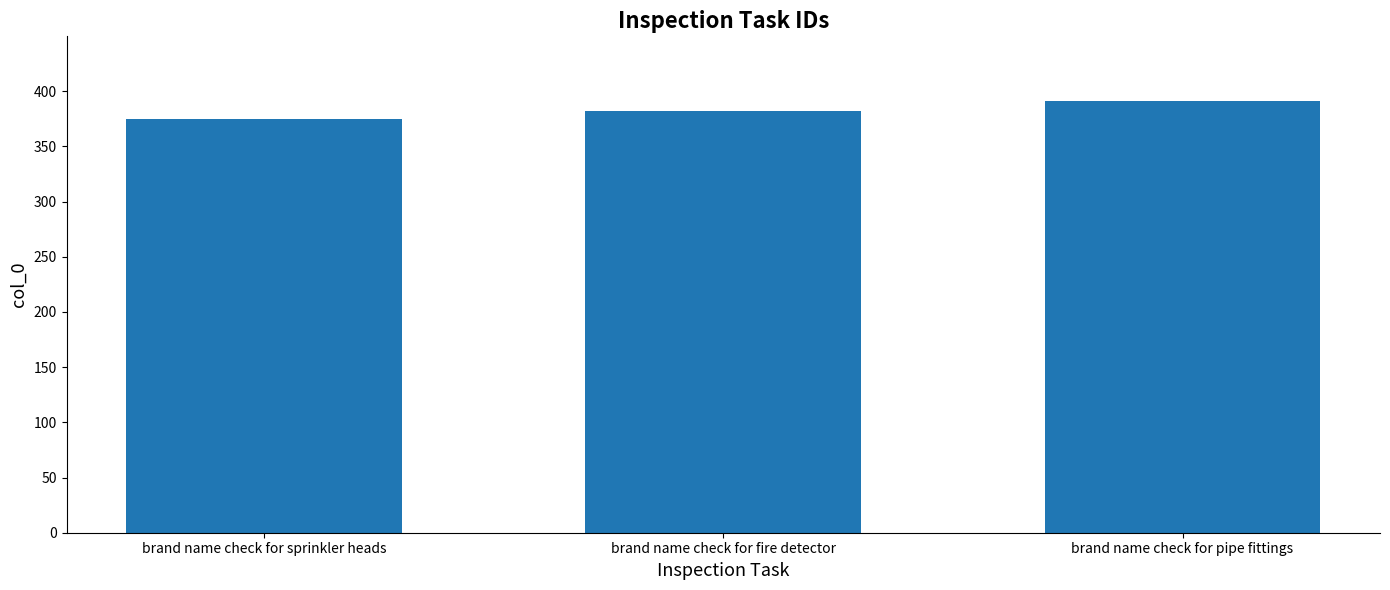

Read the value at brand name check for fire detector, to the nearest 5.

380